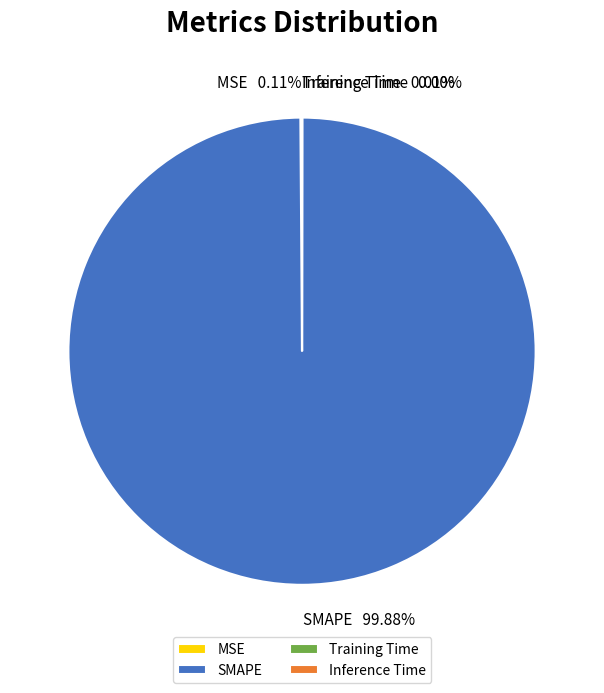

To the nearest percent, what is the average slice percentage?

25%